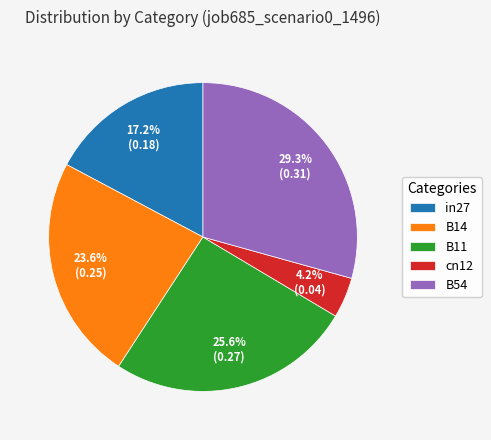

To the nearest percent, what is the combined percentage of B11 and in27?

43%